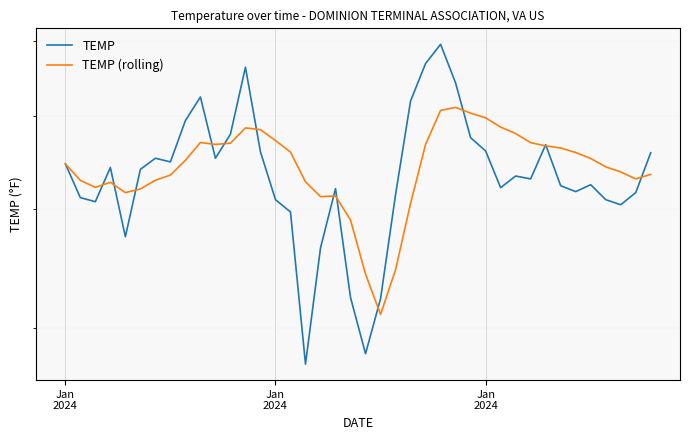

List the series in order of their peak value, lowest first.

TEMP (rolling), TEMP